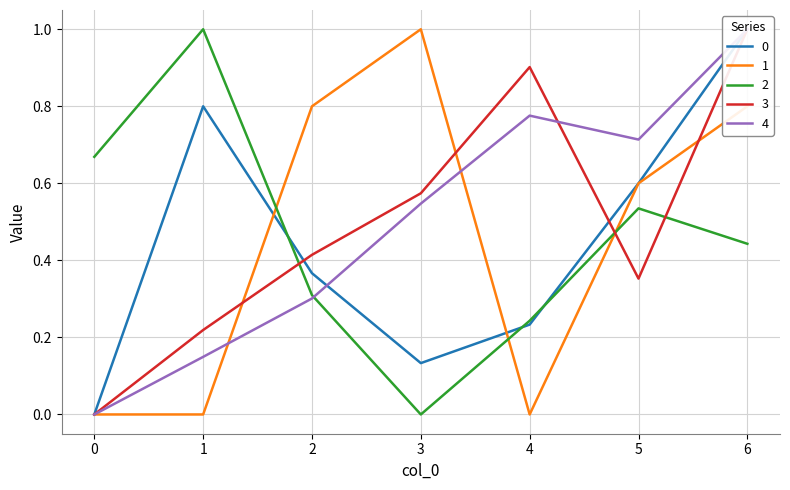

Reading left to right, extract all data points from this chart.

0: 0.0	0.8	0.4	0.1	0.2	0.6	1.0
1: 0.0	0.0	0.8	1.0	0.0	0.6	0.8
2: 0.7	1.0	0.3	0.0	0.2	0.5	0.4
3: 0.0	0.2	0.4	0.6	0.9	0.4	1.0
4: 0.0	0.1	0.3	0.5	0.8	0.7	1.0